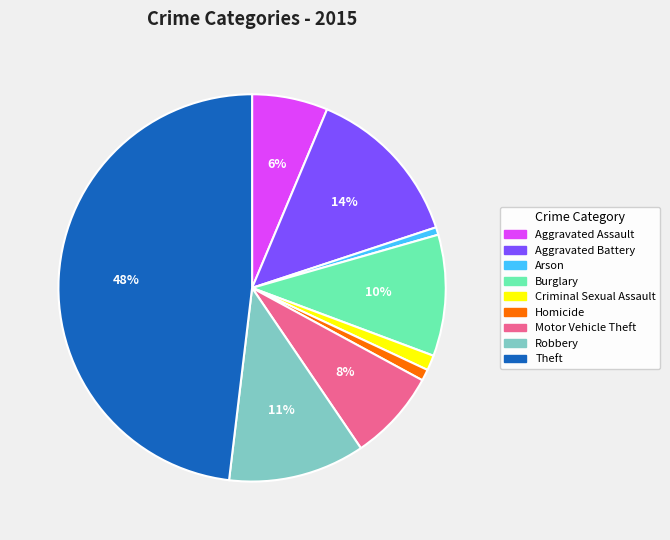

To the nearest percent, what is the average slice percentage?

11%